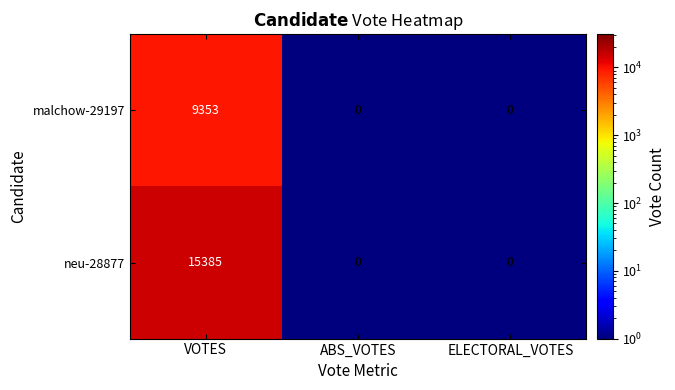

Rank the series by their average value, from lowest to highest.

malchow-29197, neu-28877